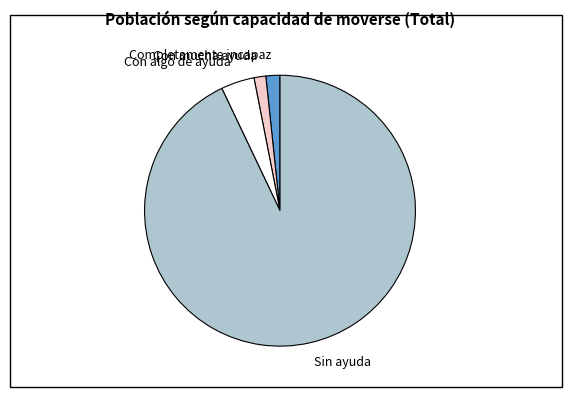

How many slices are in this pie chart?

4